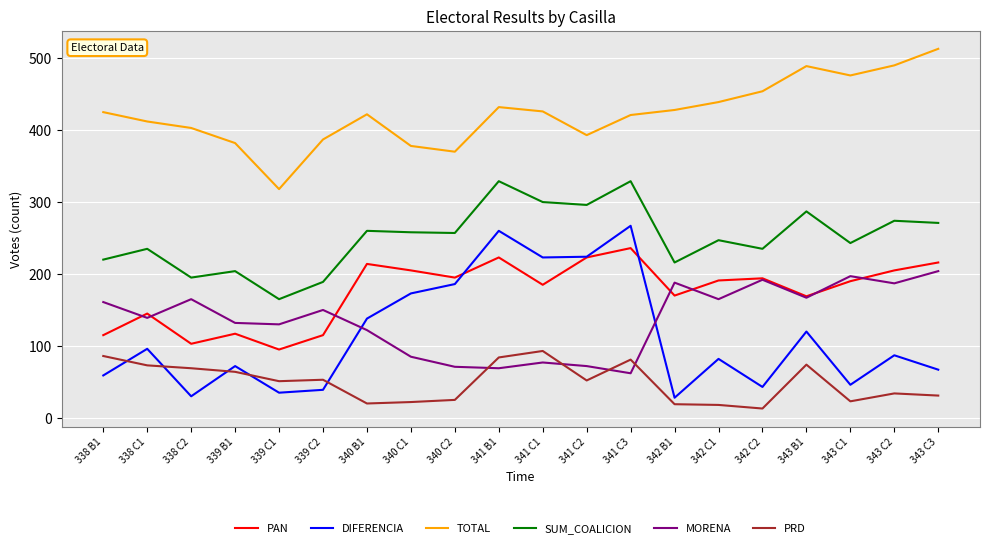

What is the maximum value for MORENA?

204